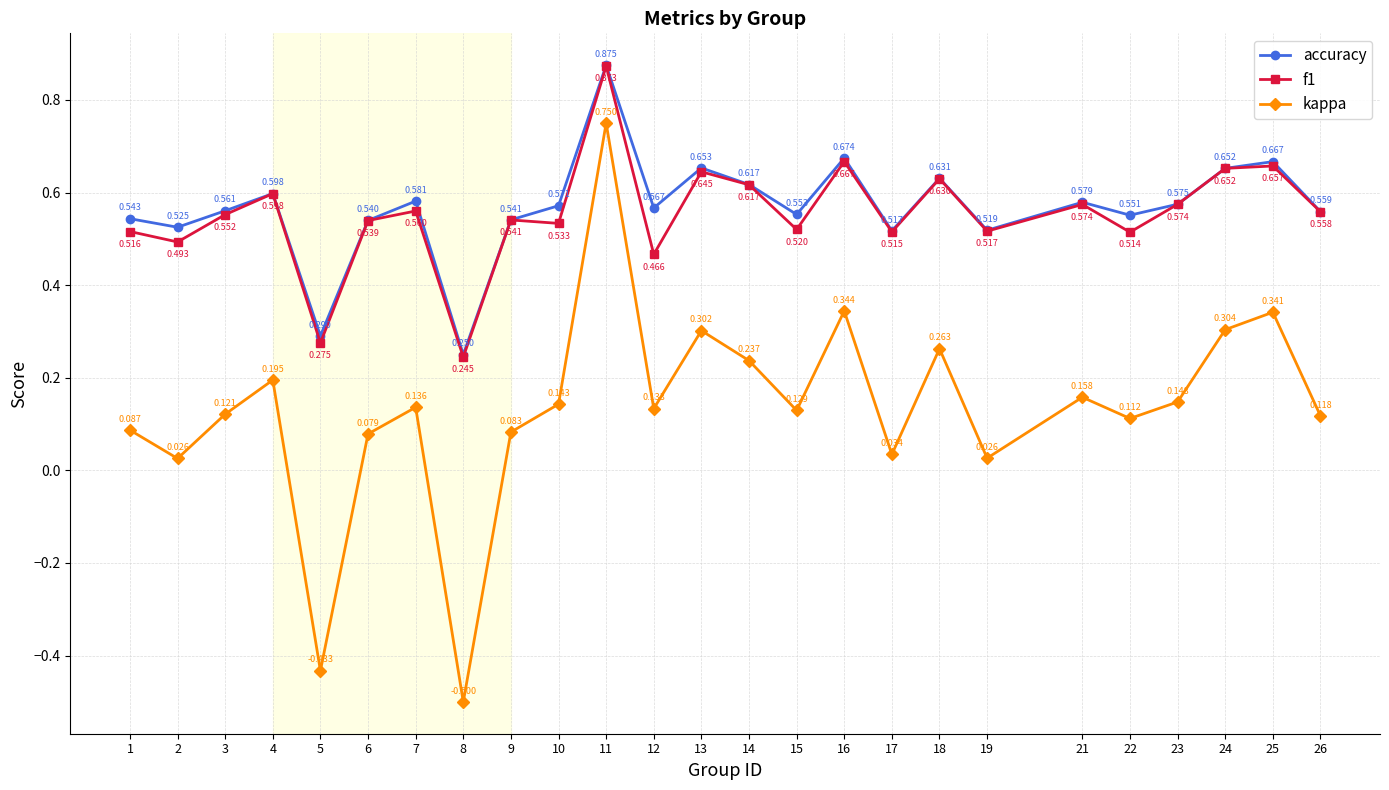

Which series changed the most between 11 and 21?

kappa